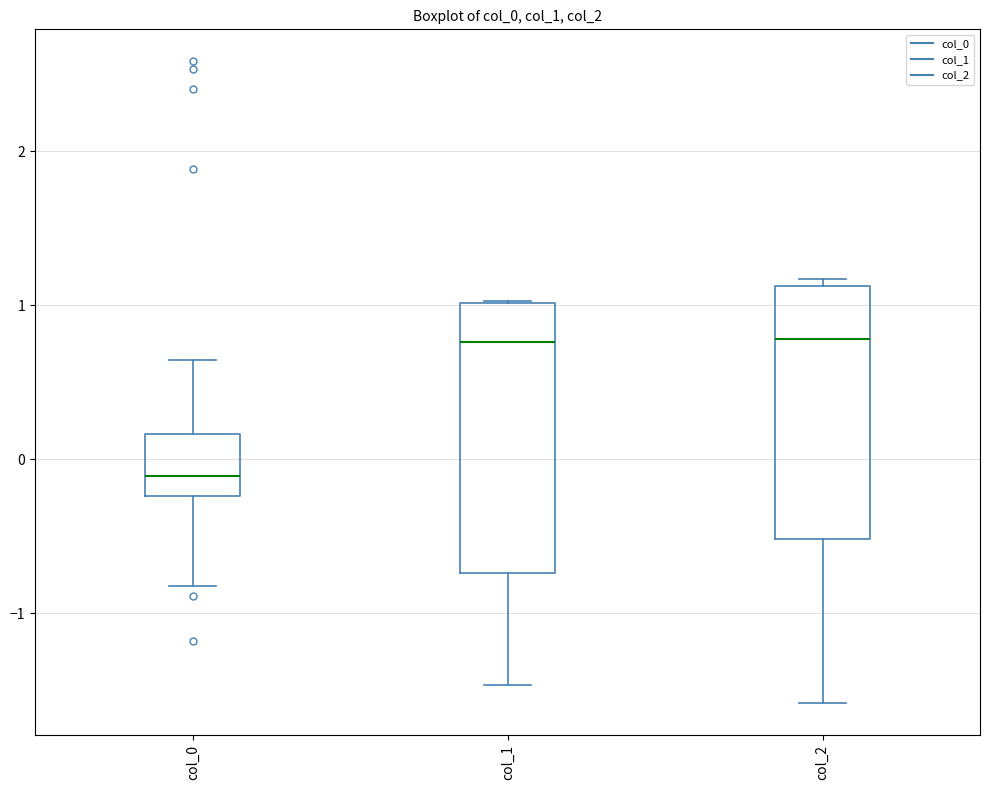

Reading left to right, transcribe this box plot: for each box, give where its median line is, the range the box spans, and where its two whiskers end, as read against the y-axis. The values are not printed on the chart, so give them approximately, as read against the axis.

col_0: median -0.1, box -0.2 to 0.2, whiskers -0.8 to 0.6
col_1: median 0.8, box -0.7 to 1.0, whiskers -1.5 to 1.0
col_2: median 0.8, box -0.5 to 1.1, whiskers -1.6 to 1.2